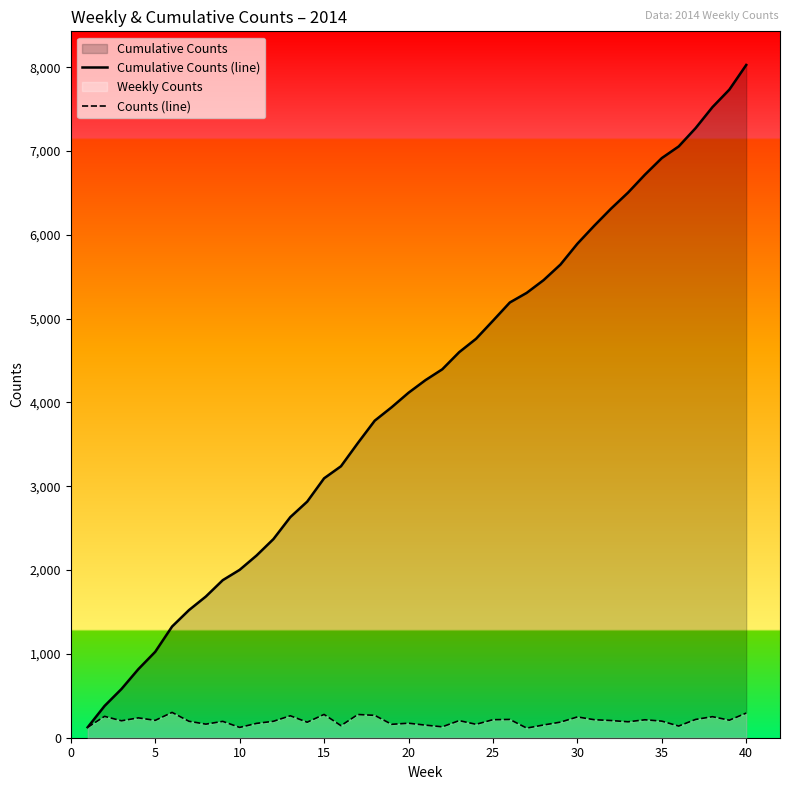

True or false: Counts (line) has a value of 162 at 35.

True